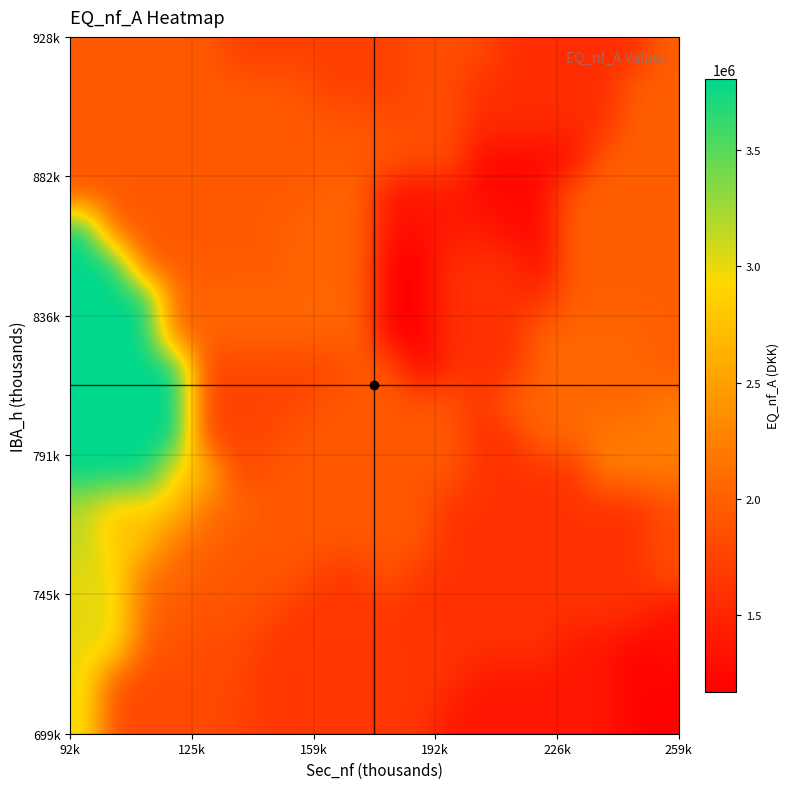

What is the greatest value displayed?

3805000